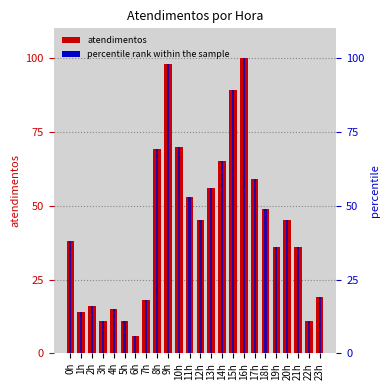

Rank the categories by percentile rank within the sample value from lowest to highest.

6h, 3h, 5h, 22h, 1h, 4h, 2h, 7h, 23h, 19h, 21h, 0h, 12h, 20h, 18h, 11h, 13h, 17h, 14h, 8h, 10h, 15h, 9h, 16h